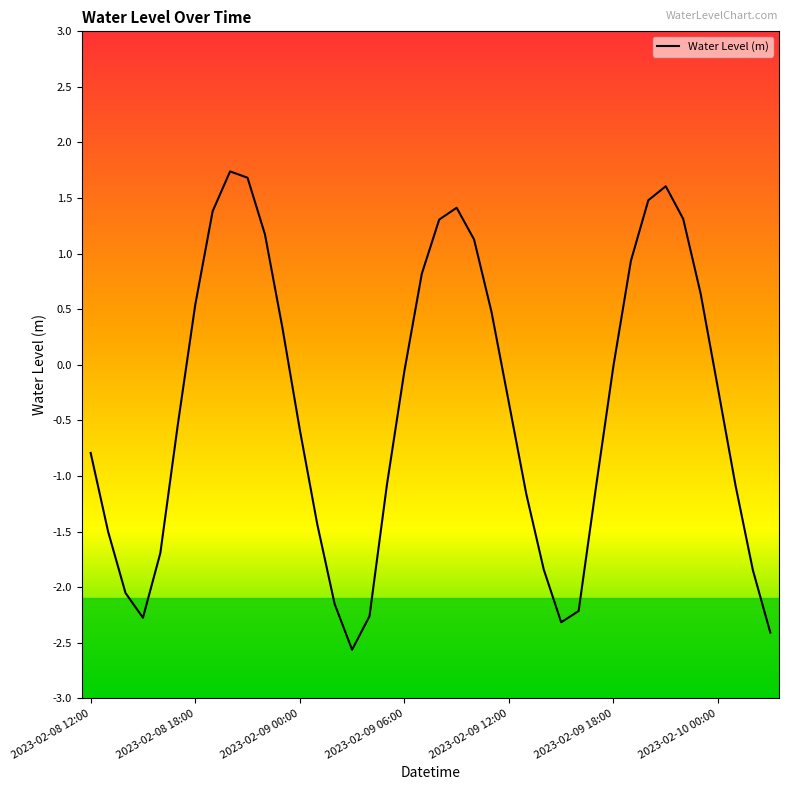

What is the difference between the maximum and minimum values?

4.3